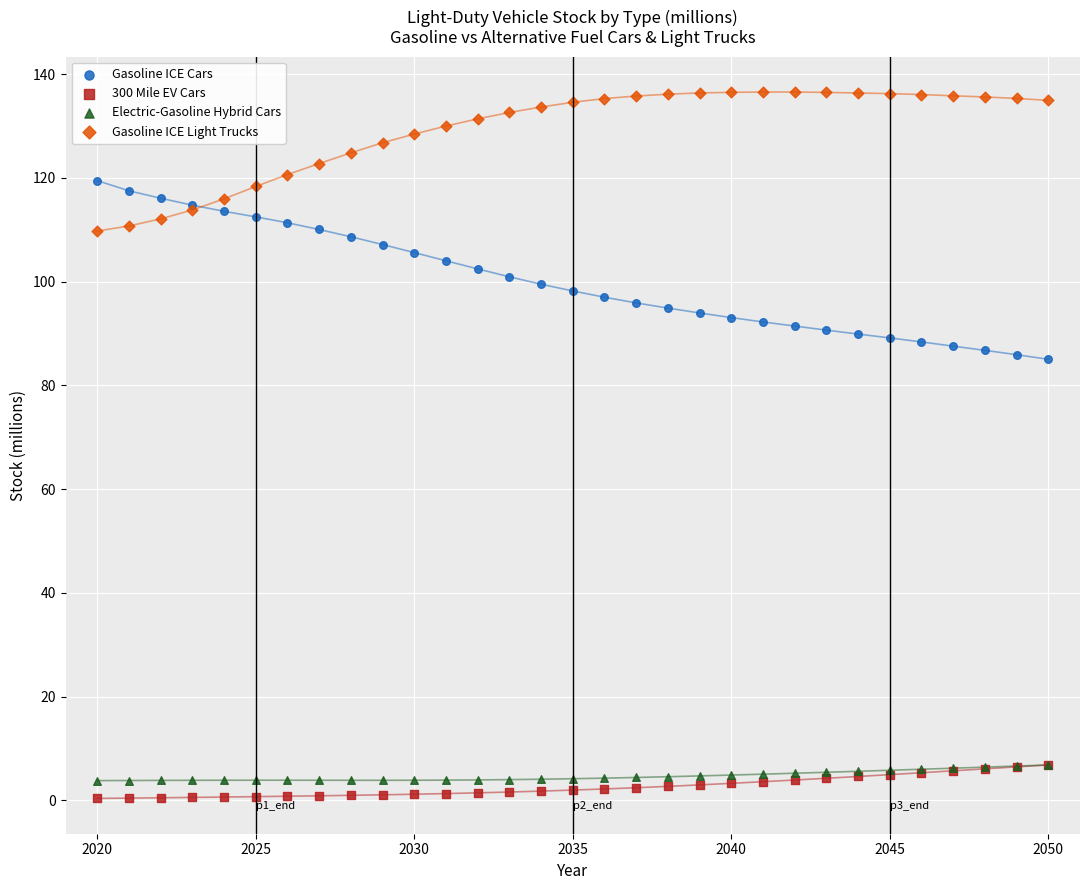

What are all the series names shown in the legend?

Gasoline ICE Cars, 300 Mile EV Cars, Electric-Gasoline Hybrid Cars, Gasoline ICE Light Trucks